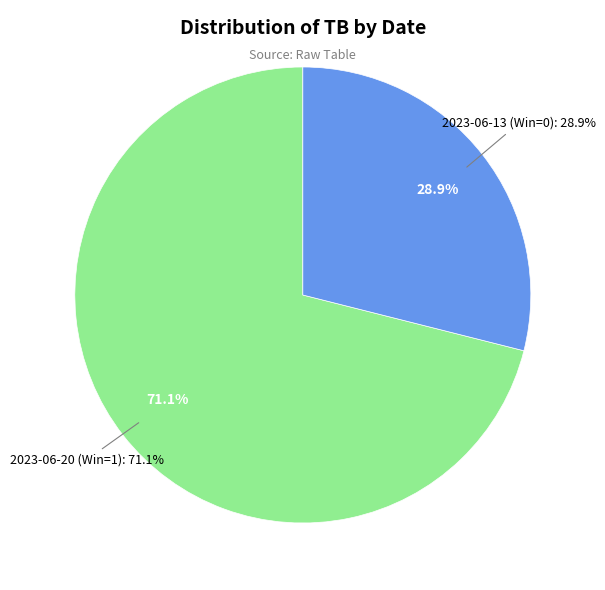

To the nearest percent, what is the combined percentage of 2023-06-20 (Win=1) and 2023-06-13 (Win=0)?

100%